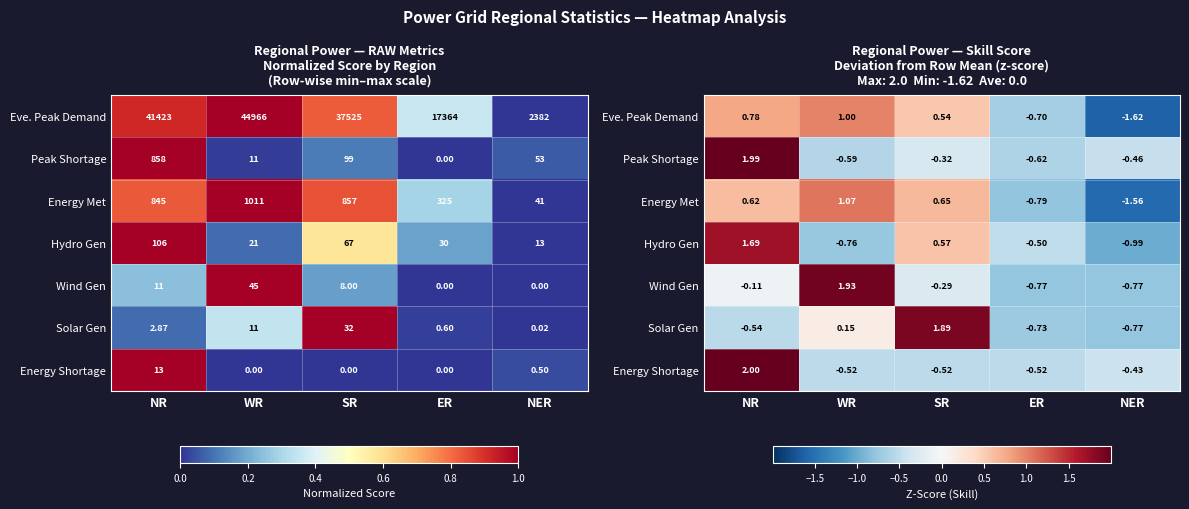

Between ER and NR, which is larger?

NR